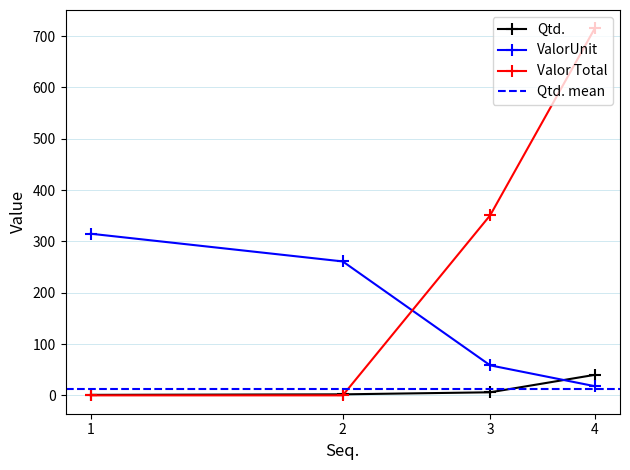

Is it true that ValorUnit equals 261.0 at 2?

True